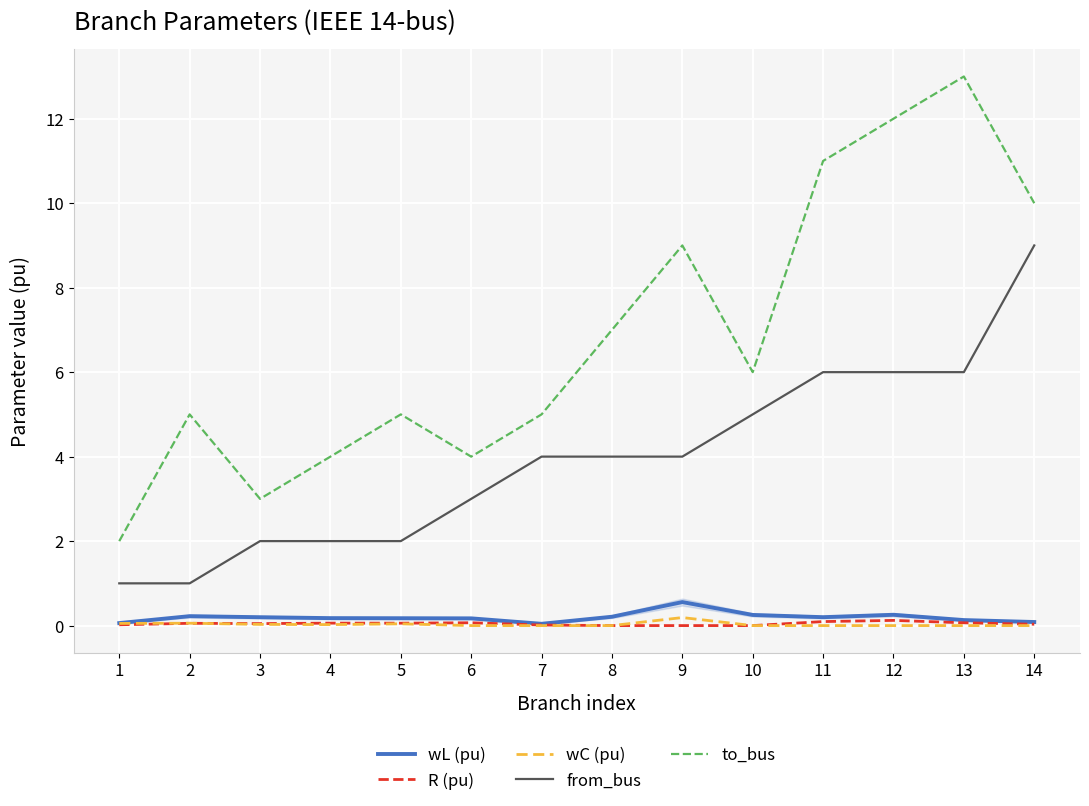

Does the chart display data point markers on the line(s)?

No